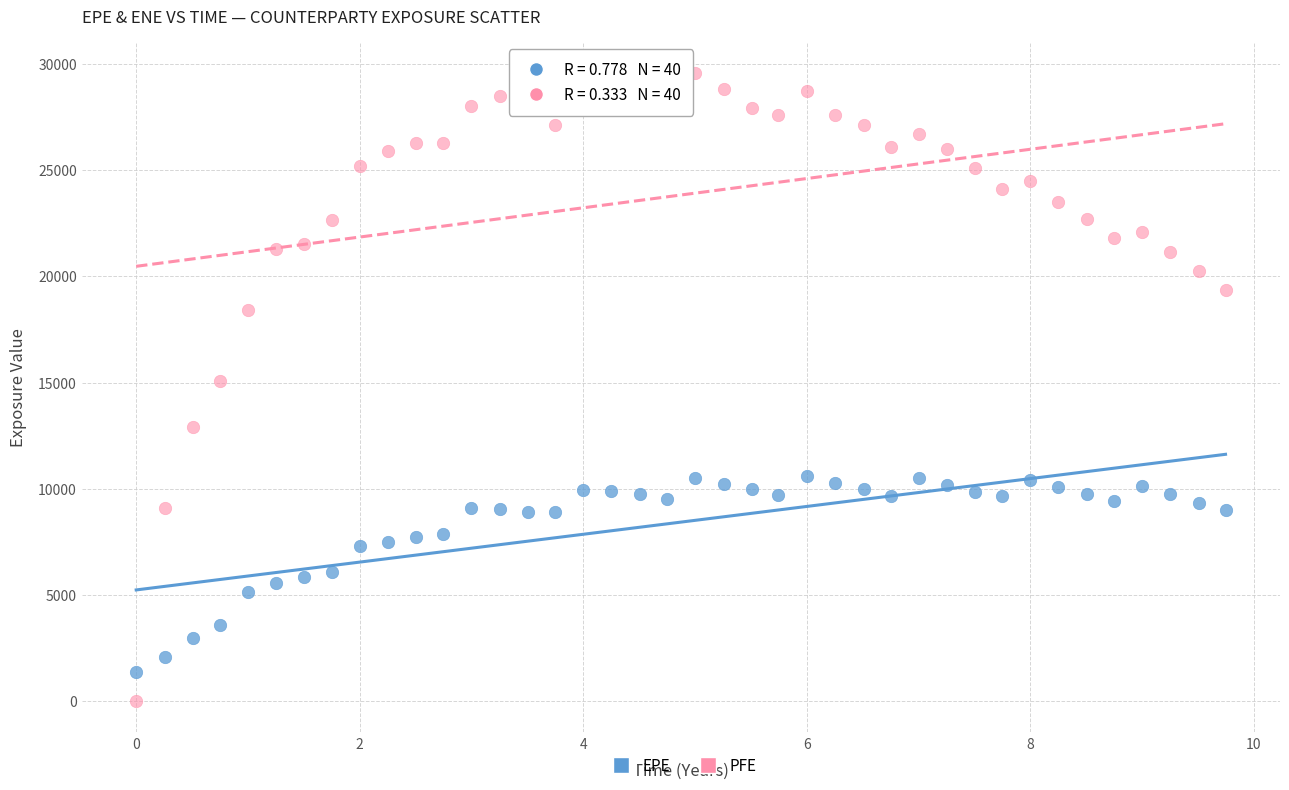

What is the X range (max minus min) for the scatter plot?

9.7